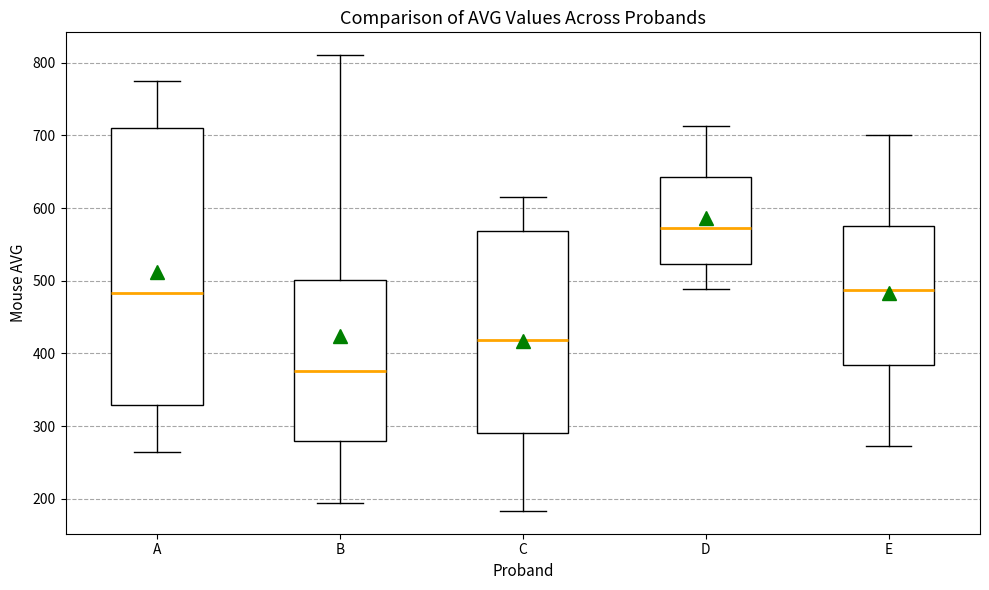

Where is the lower edge of the box for D on the y-axis? The values are not printed on the chart, so give them approximately, as read against the axis.

520